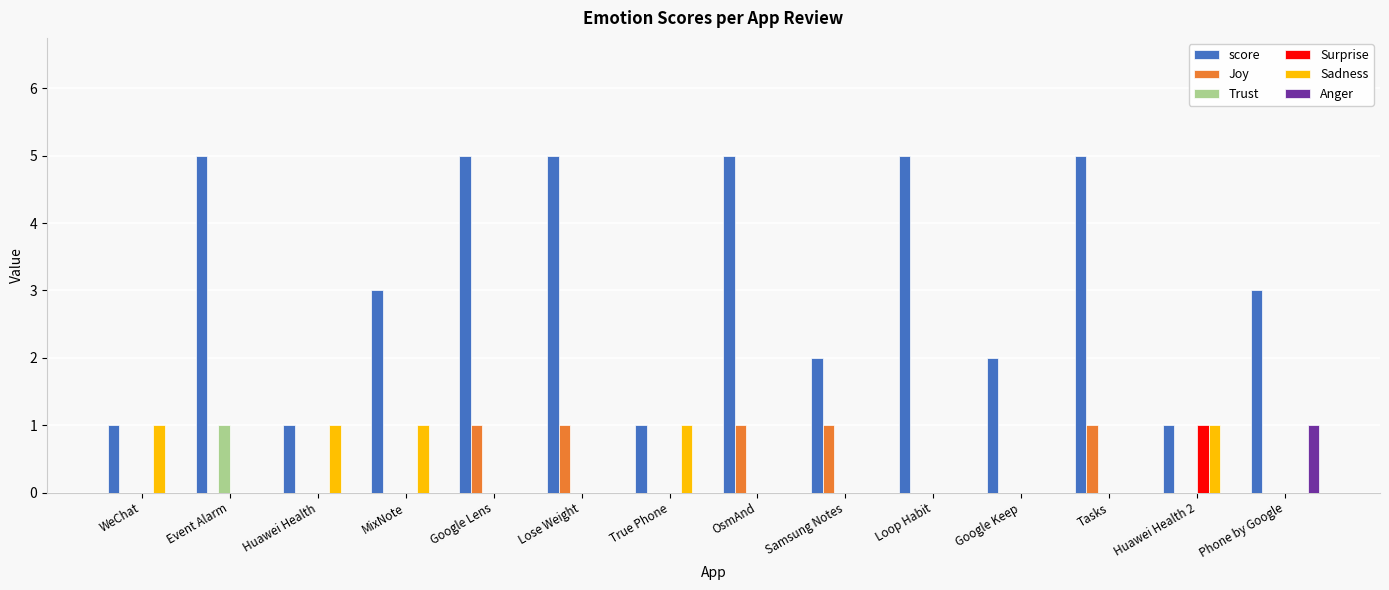

Between WeChat and Huawei Health 2, which series saw the biggest shift?

Surprise